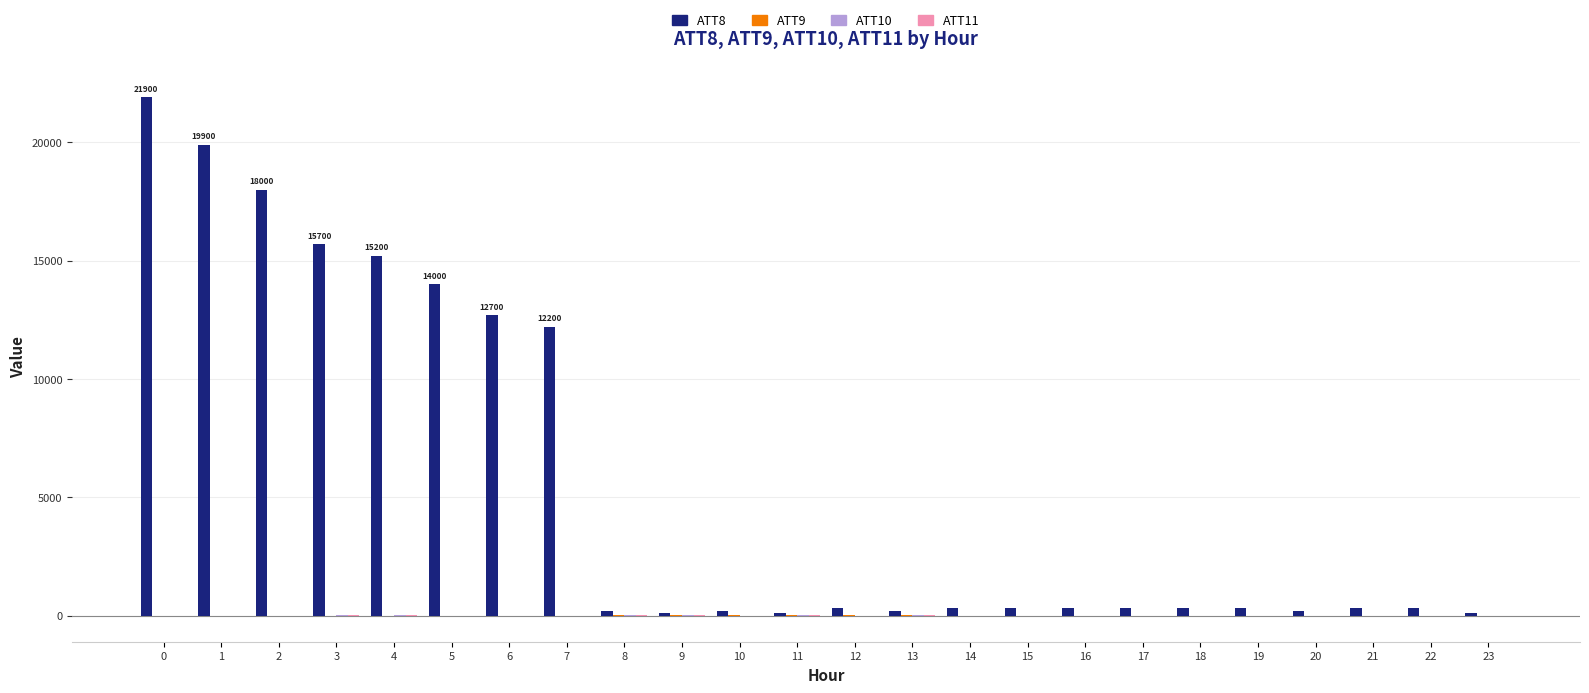

Which series has the largest total across all categories?

ATT8